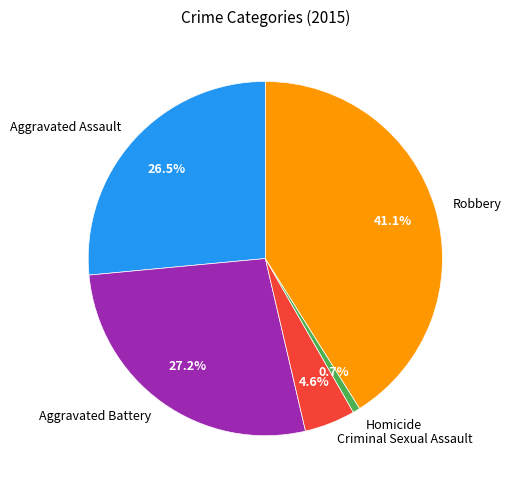

To the nearest percent, what is the difference between the largest and smallest slice percentages?

40%